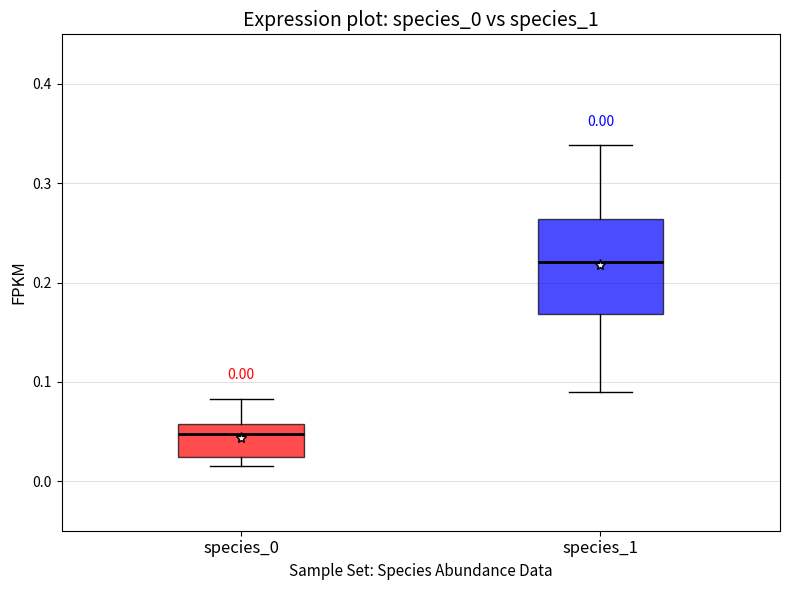

Which box's median line is the highest?

species_1